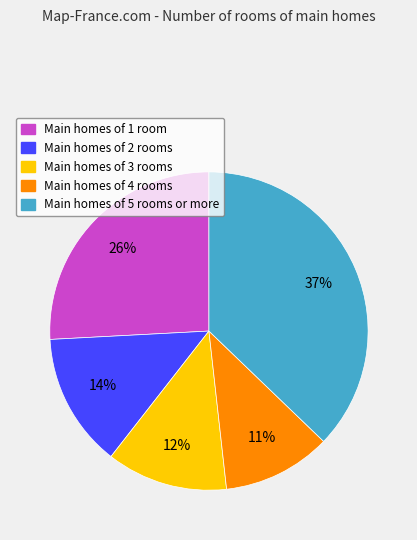

Is there a majority slice in this chart?

No